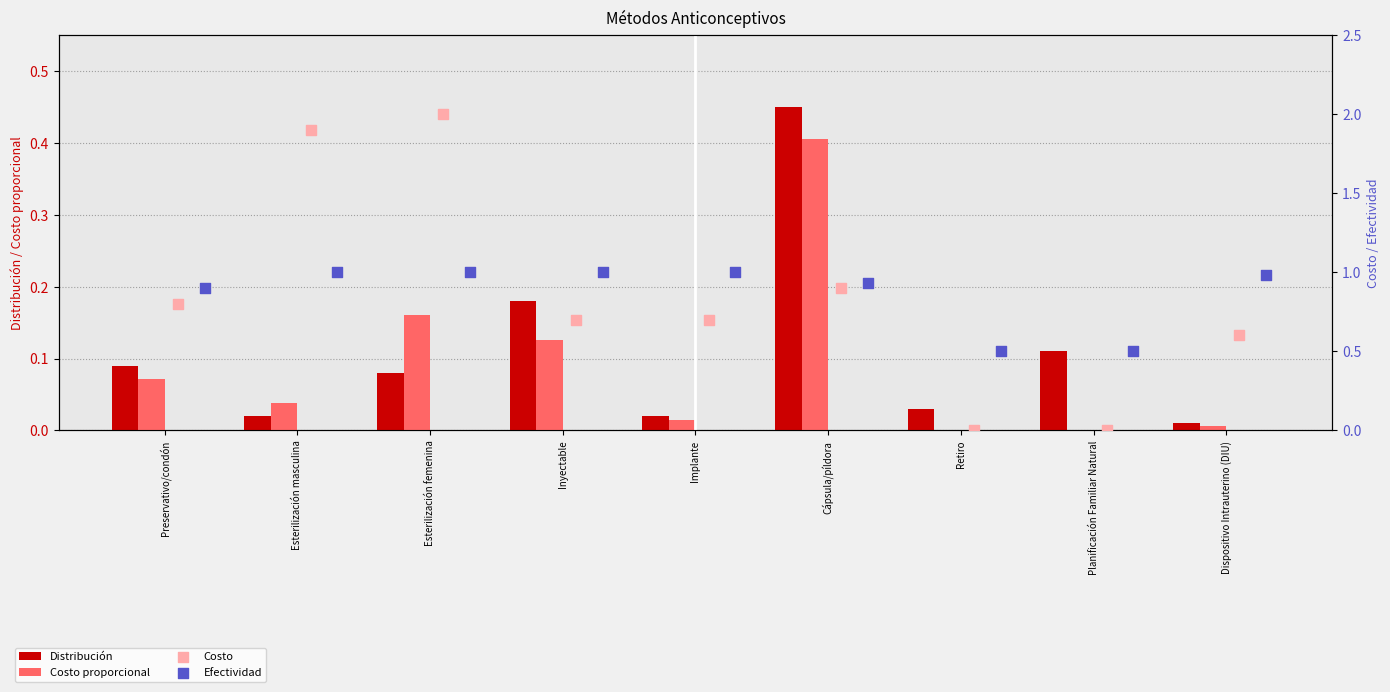

Which series reaches the minimum Y coordinate?

Costo proporcional